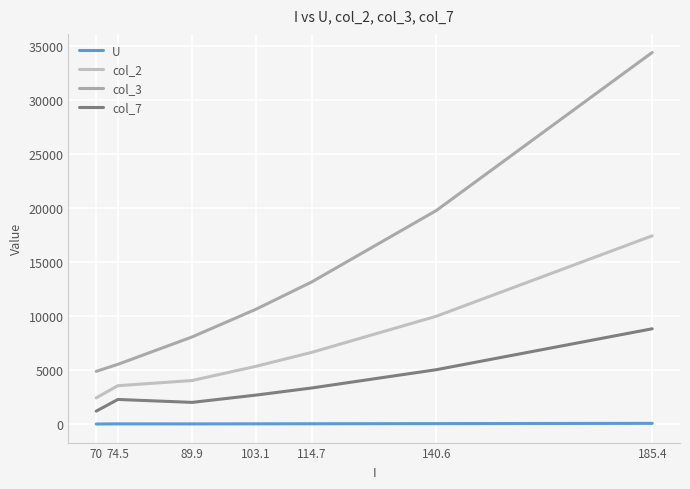

Does the chart display data point markers on the line(s)?

No